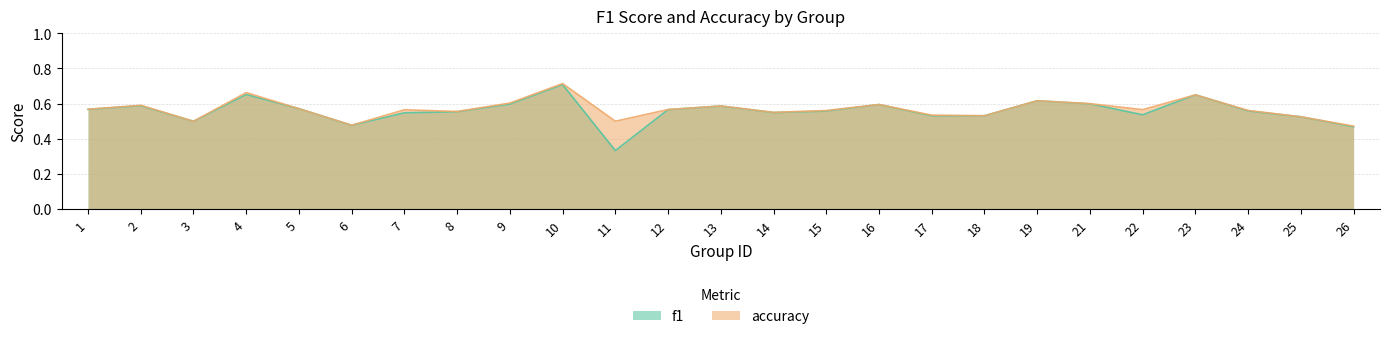

True or false: accuracy has a value of 0.6 at 13.

True